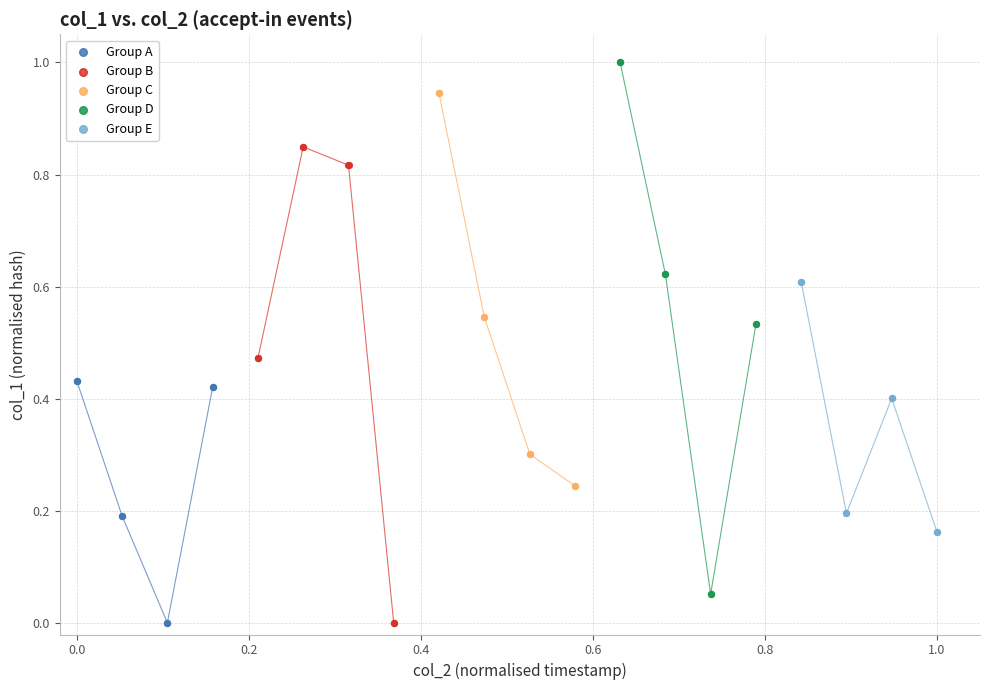

Which series reaches the maximum Y coordinate?

Group D